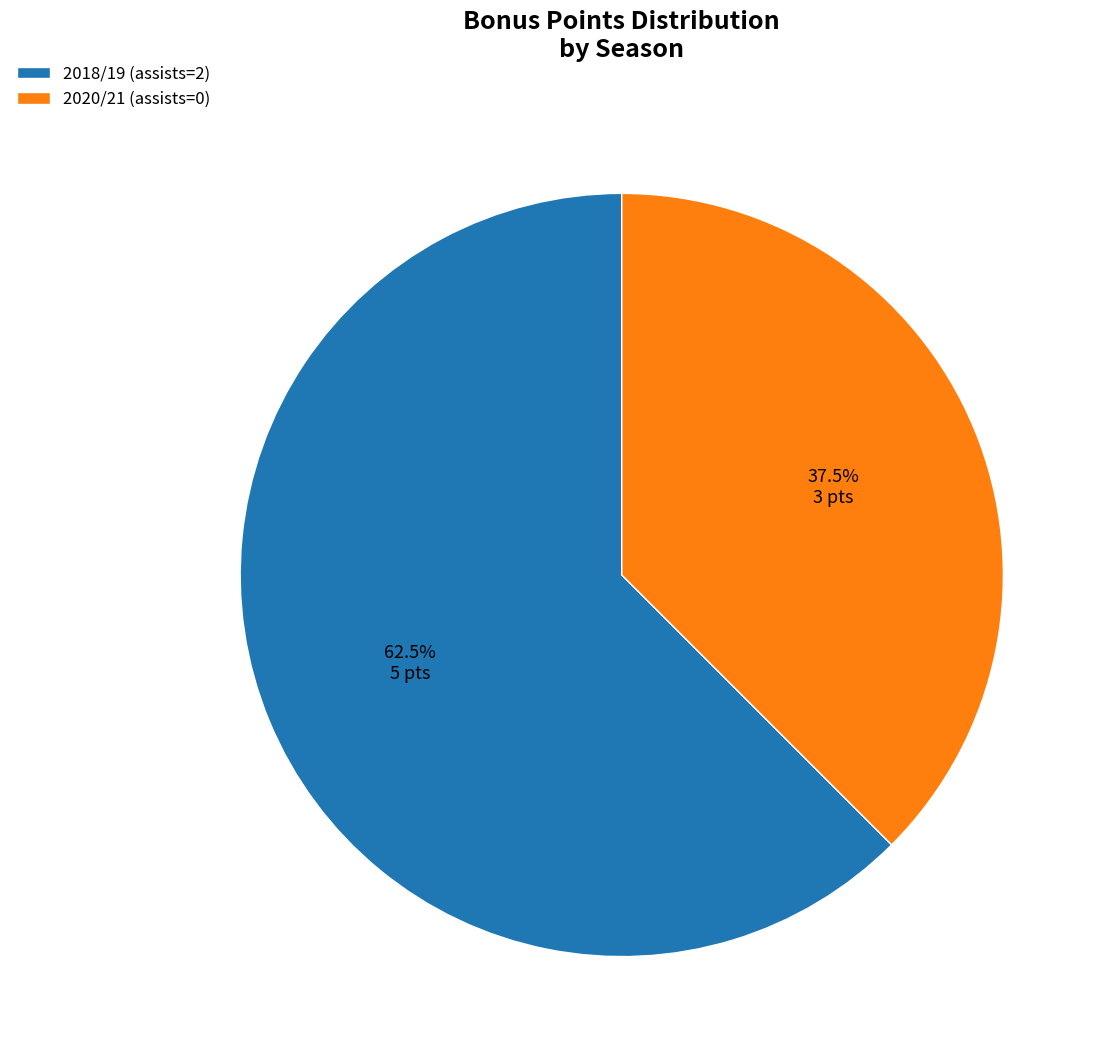

Does 2018/19 (assists=2) represent more than half of the total?

Yes